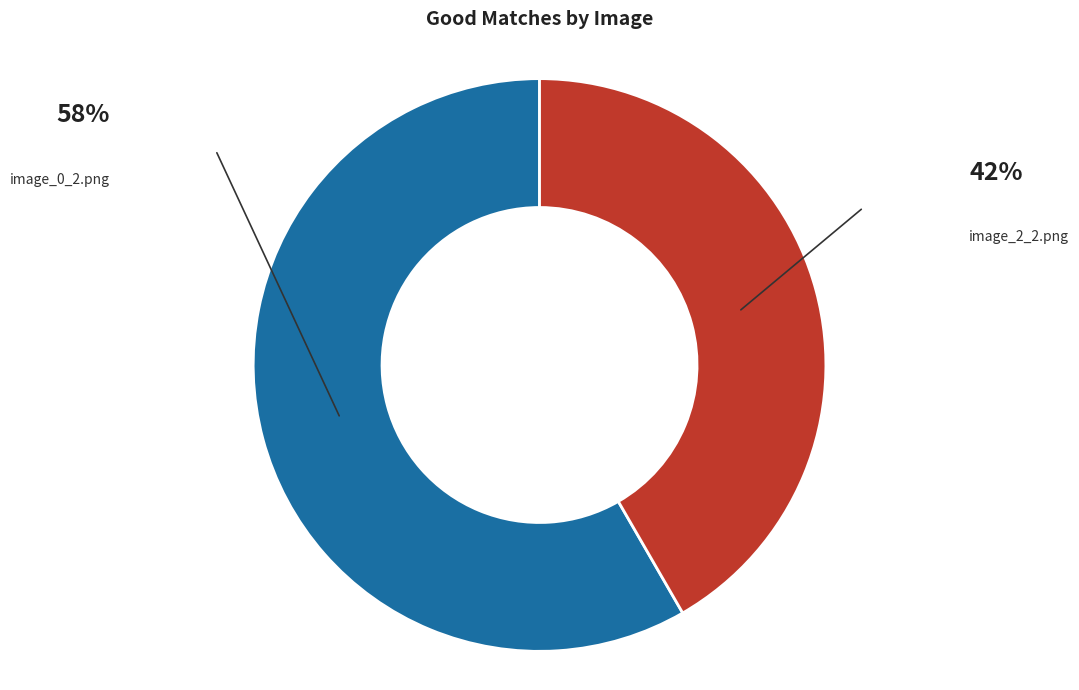

The image_0_2.png slice represents 64% of the pie. True or false?

False